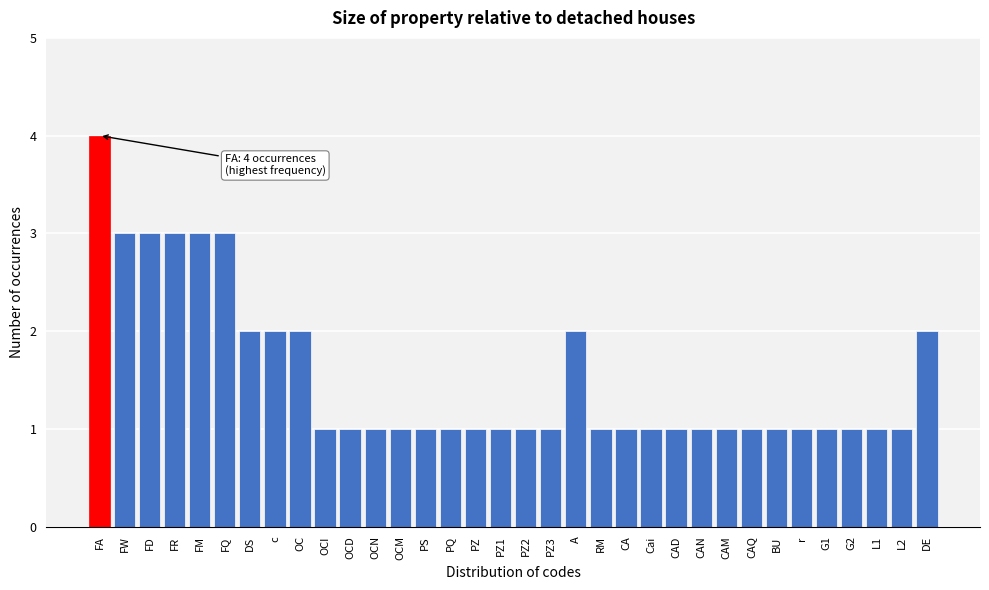

The chart shows a value of 1 at Cai. True or false?

True